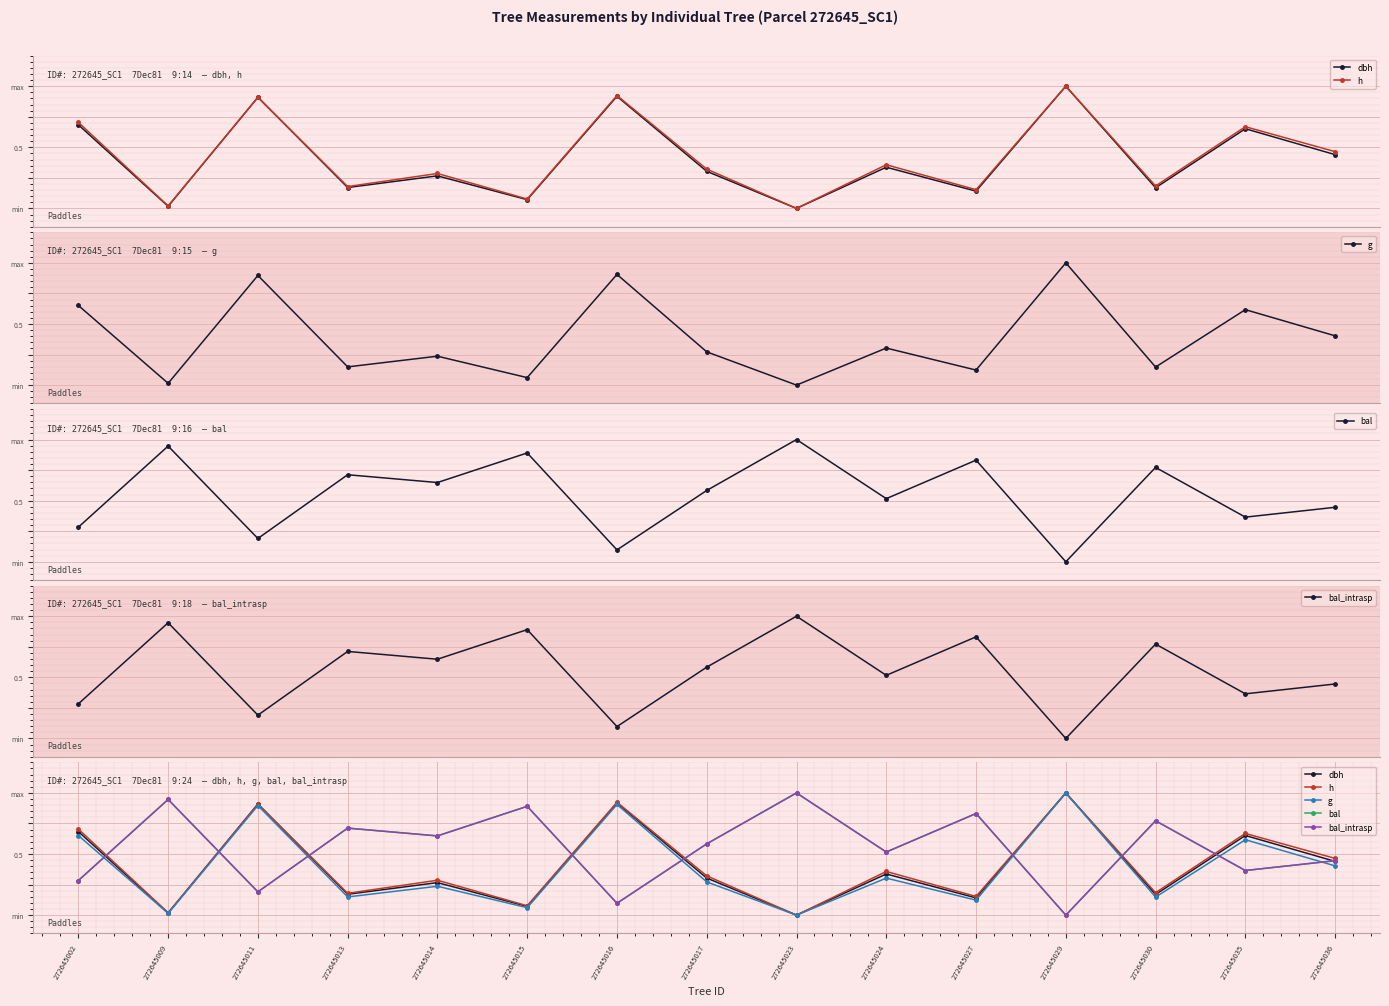

What is the value of the g point at the 11th from the left?

0.1